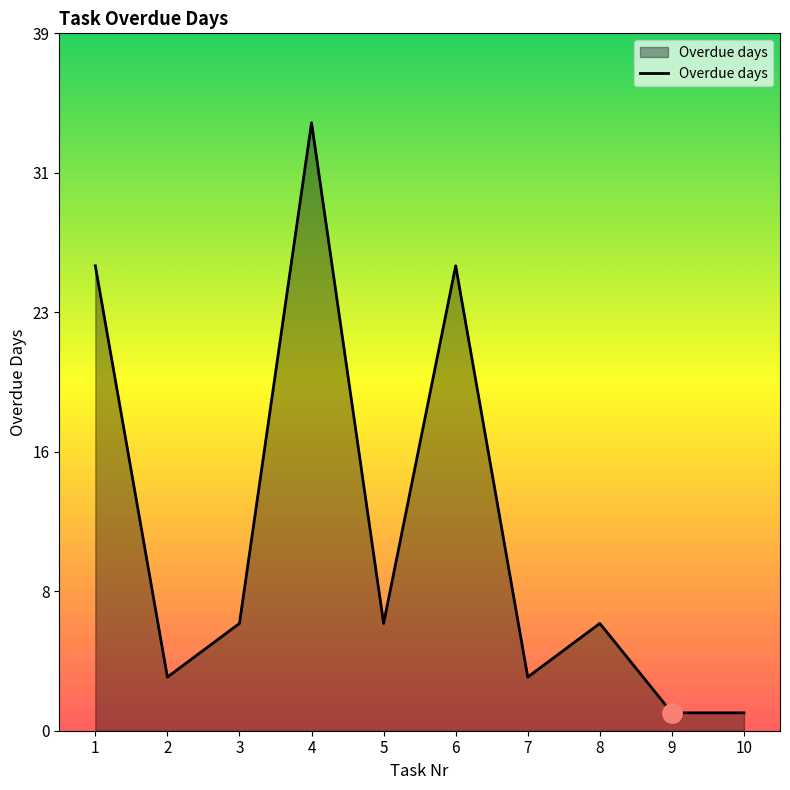

Does the chart have visible grid lines?

No